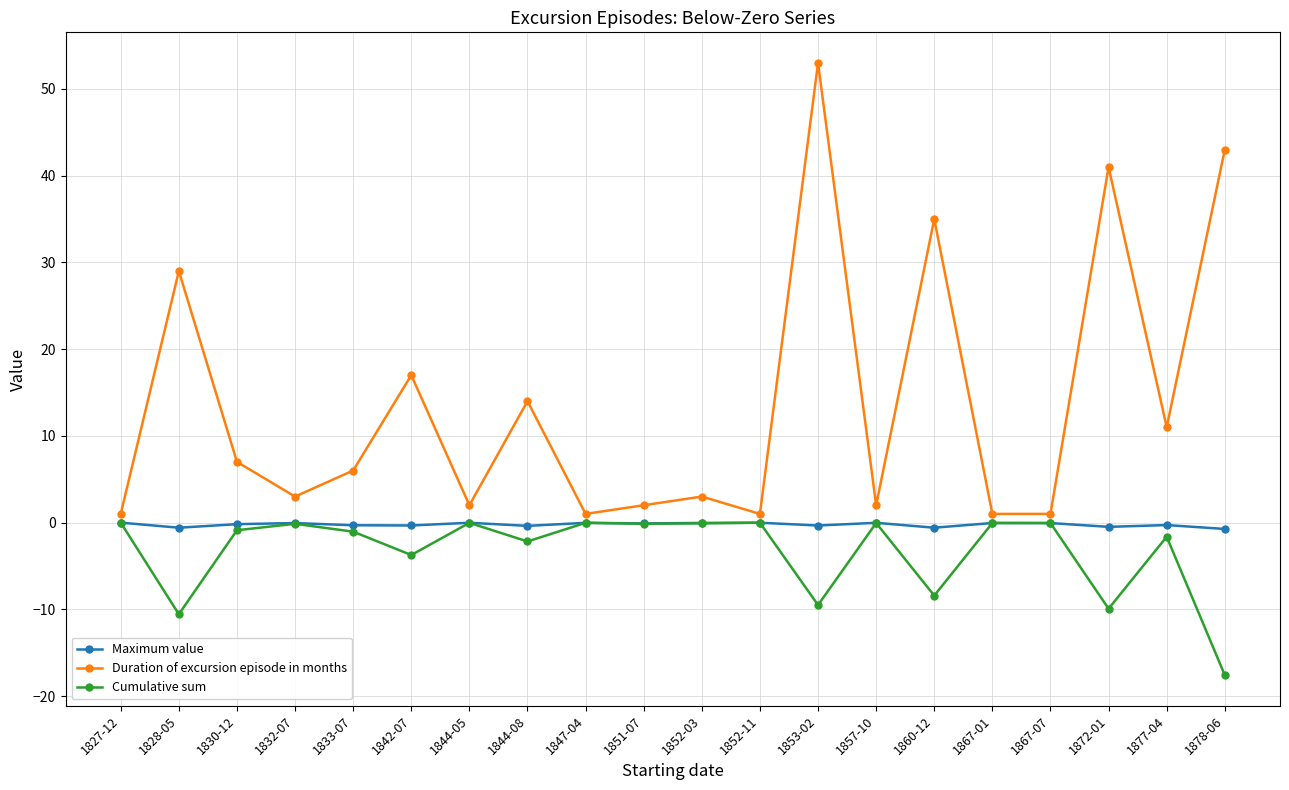

The value of Duration of excursion episode in months at 1853-02 is 53.0. True or false?

True